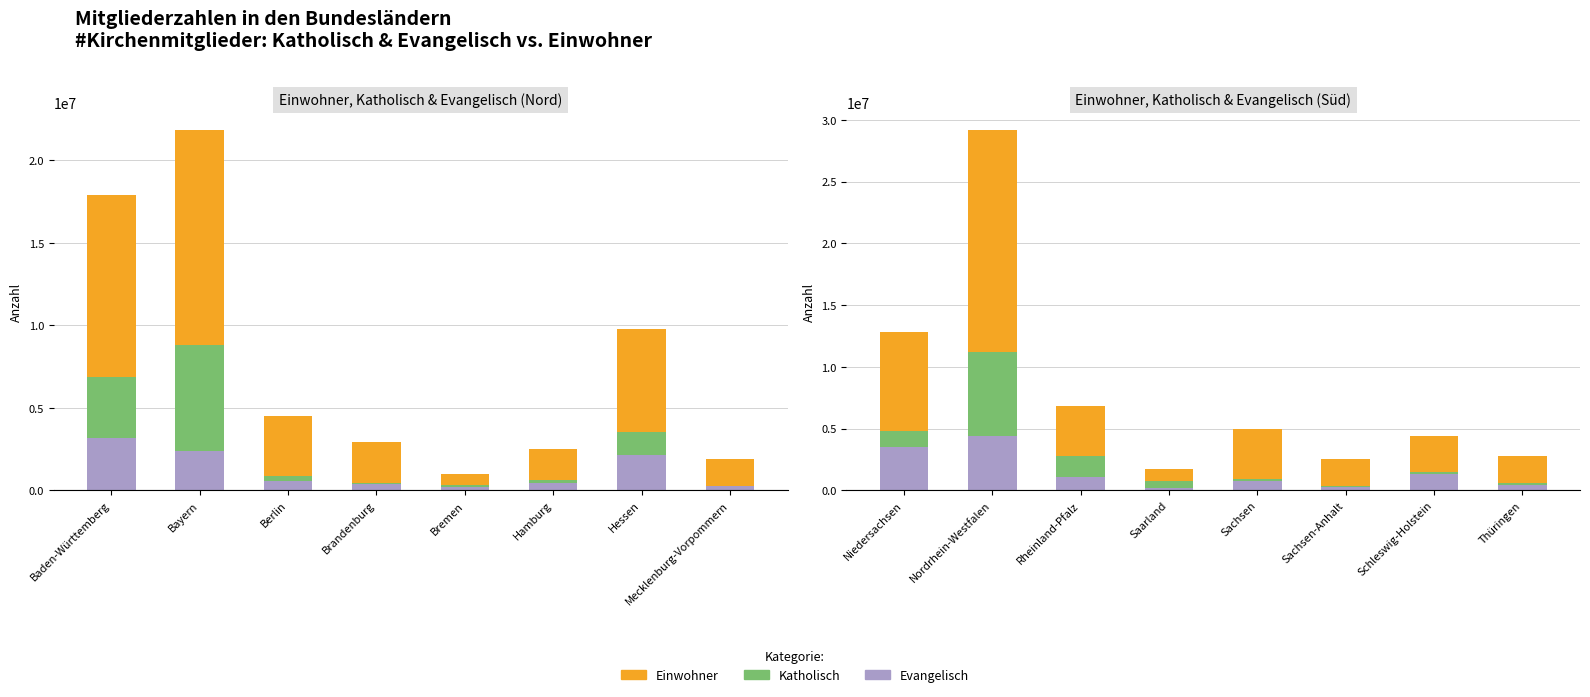

Which has a higher value, Niedersachsen or Rheinland-Pfalz?

Niedersachsen